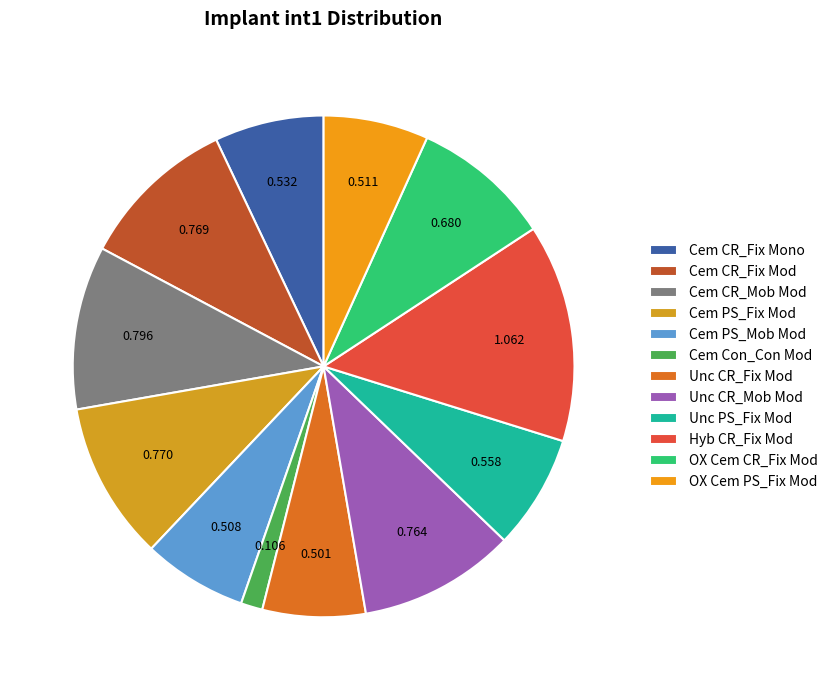

Which slice is the smallest?

Cem Con_Con Mod